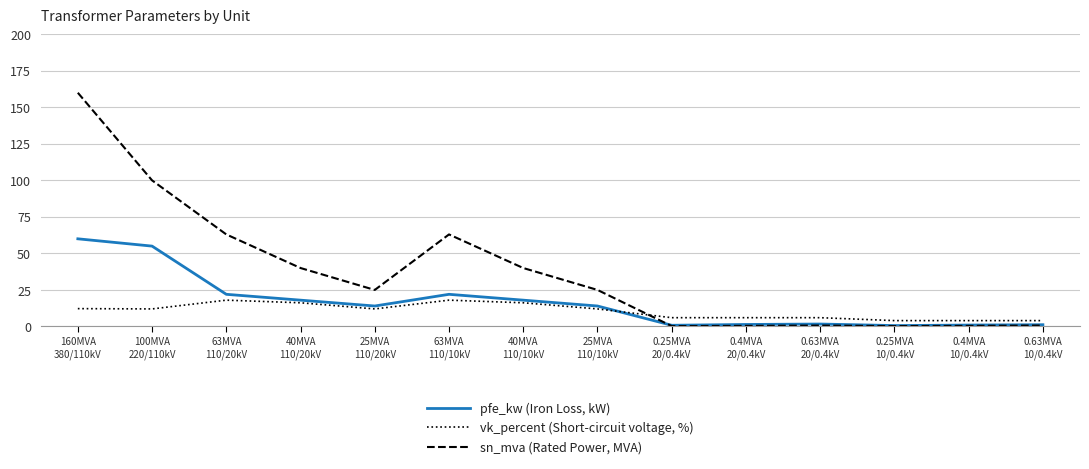

Which series has the largest range (max minus min)?

sn_mva (Rated Power, MVA)